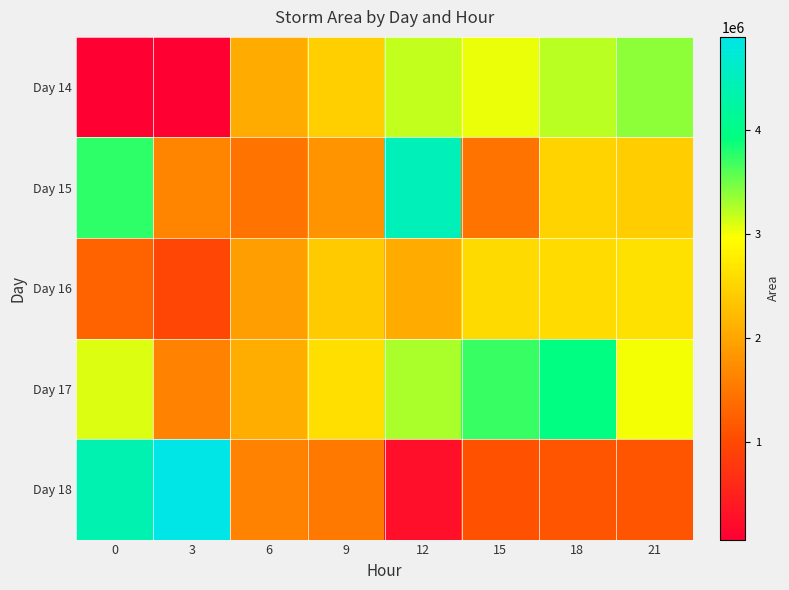

What is the difference between the highest and lowest values at 12?

4214375